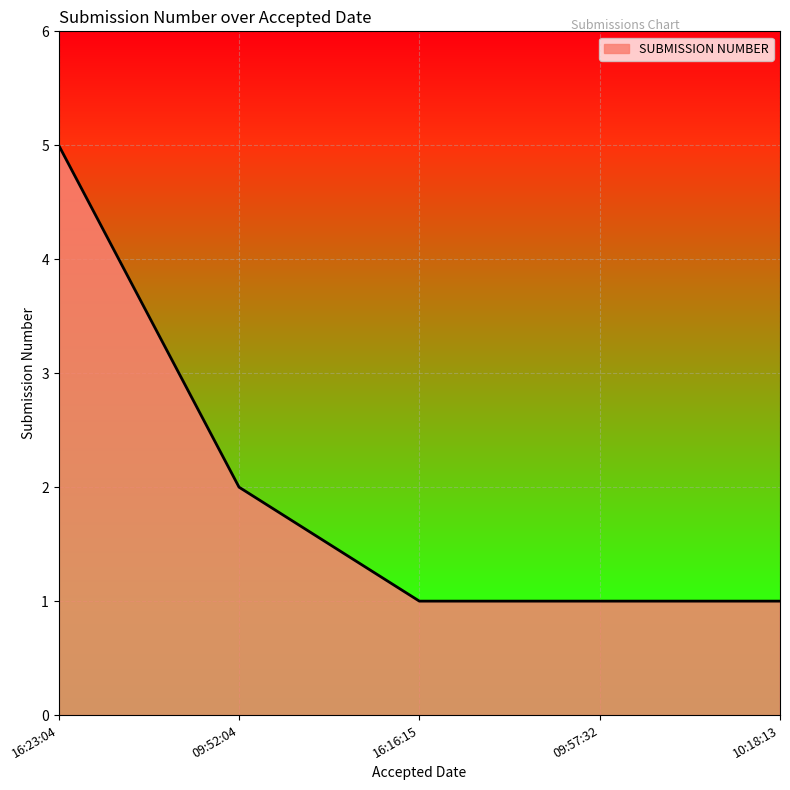

What is the difference between the second highest and second lowest values?

1